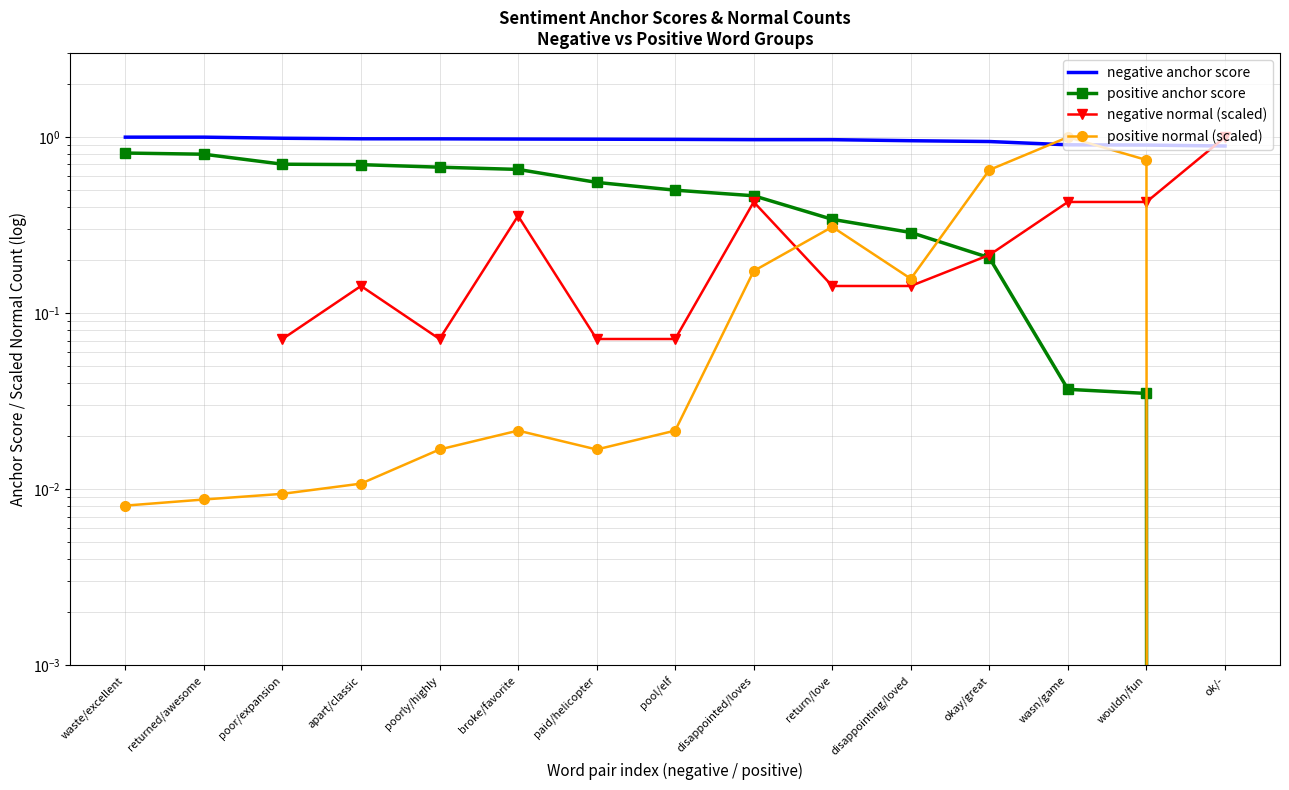

Which series has the largest range (max minus min)?

positive normal (scaled)